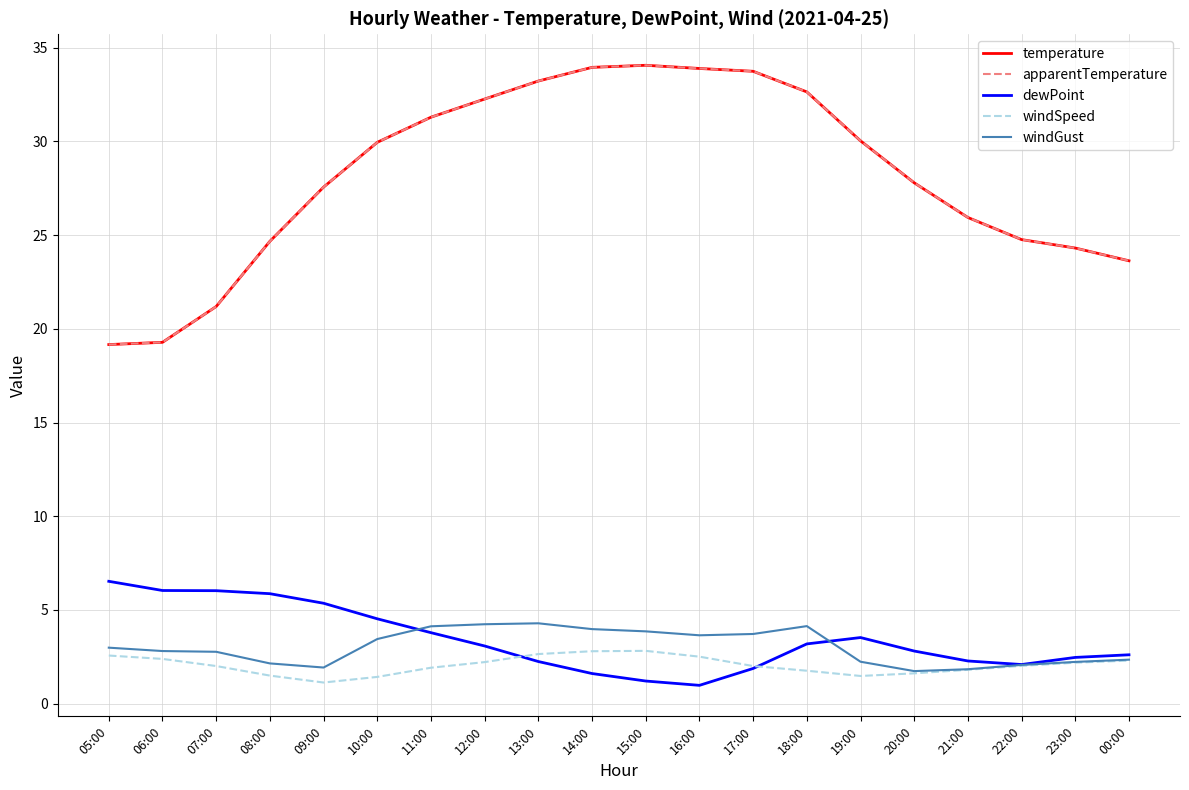

What is the difference between the highest and lowest values at 18:00?

30.9